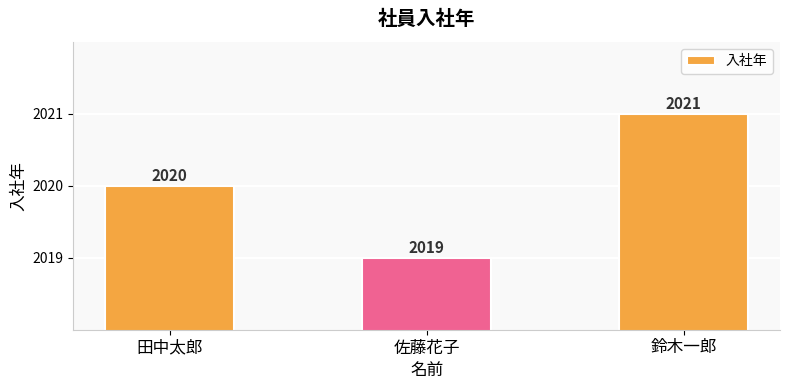

Rank the categories by value from lowest to highest.

佐藤花子, 田中太郎, 鈴木一郎